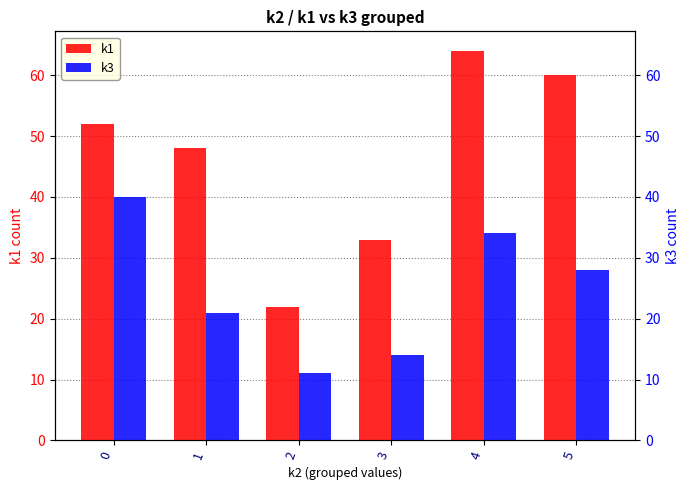

What is the spread (max minus min) of values at 0?

12